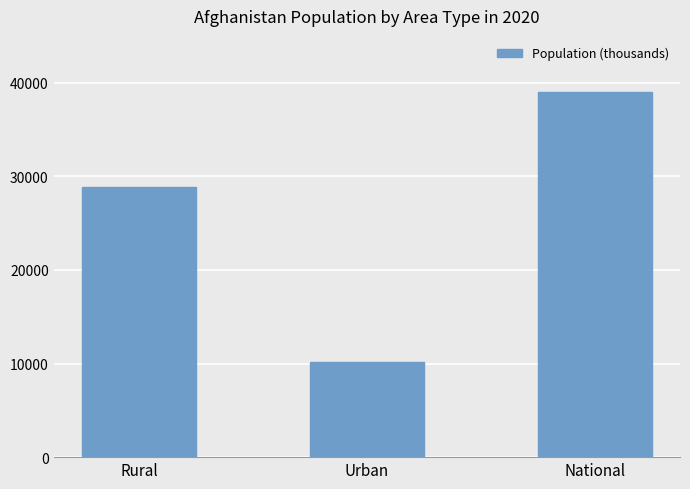

What is the difference between the values at Urban and Rural?

18686.1